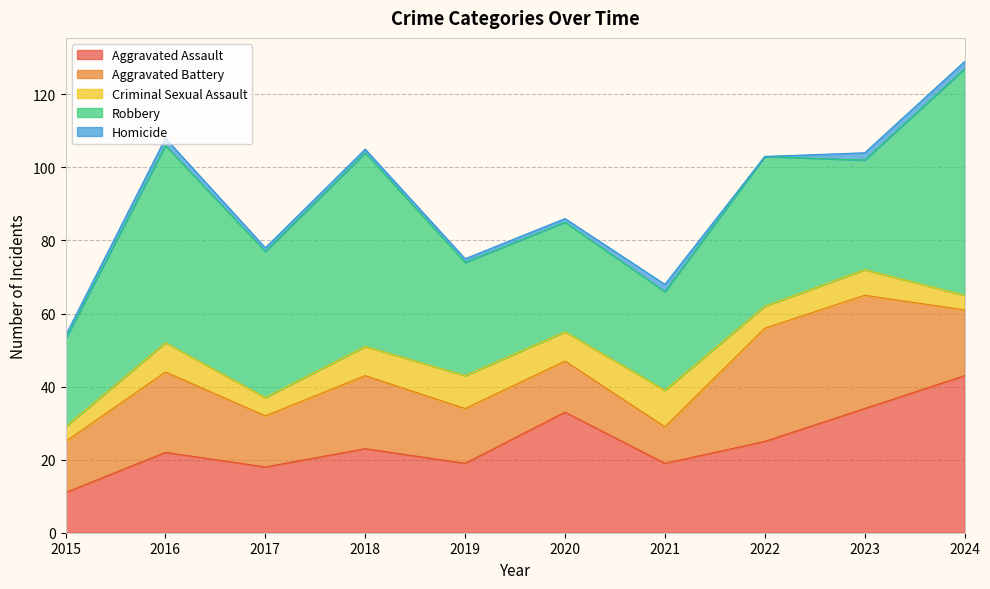

Between 2024 and 2020, which is larger?

2024